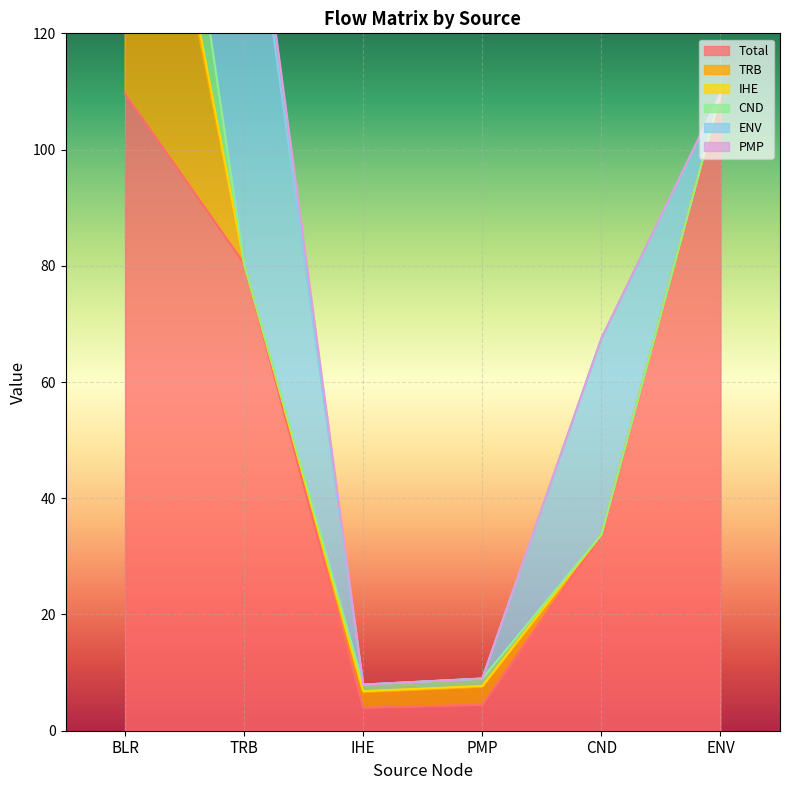

True or false: Total and TRB intersect in this chart.

False